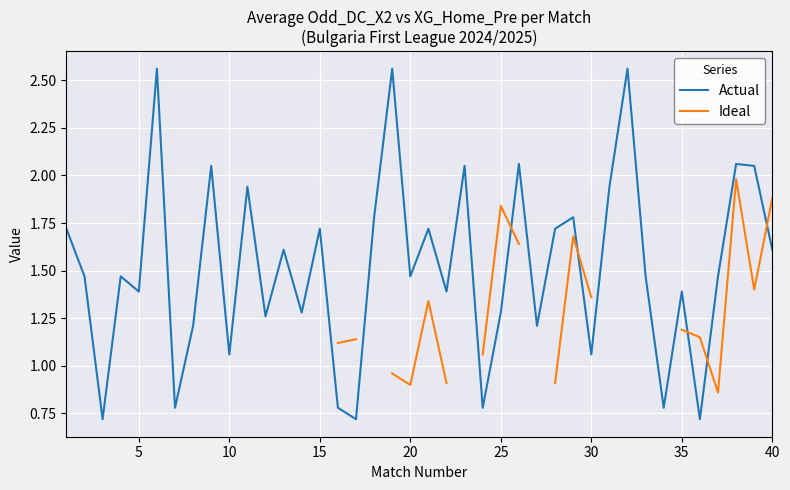

What is the smallest value displayed?

0.7